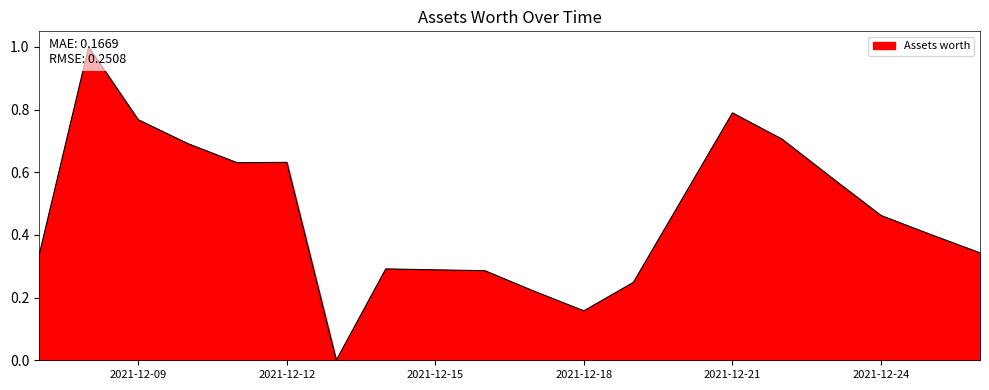

Which has a higher value, 2021-12-26 or 2021-12-09?

2021-12-09